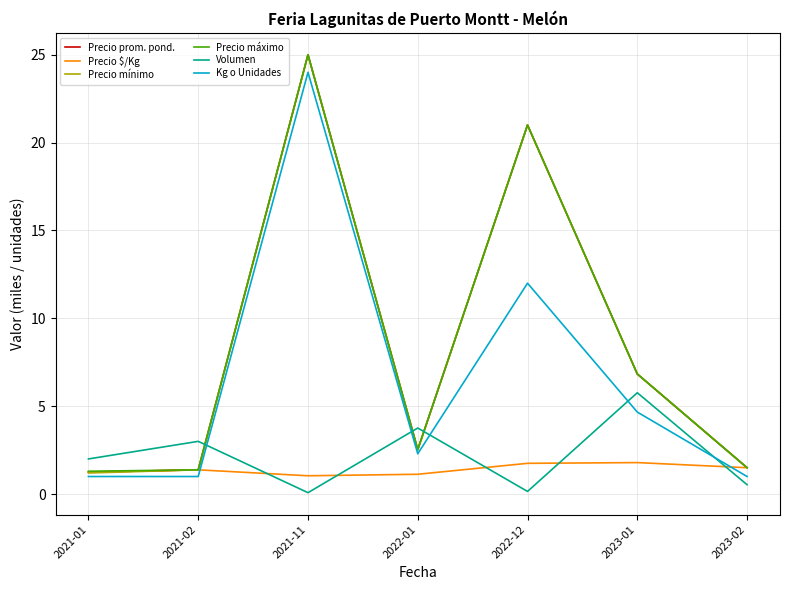

What position from the left is 2022-01?

4